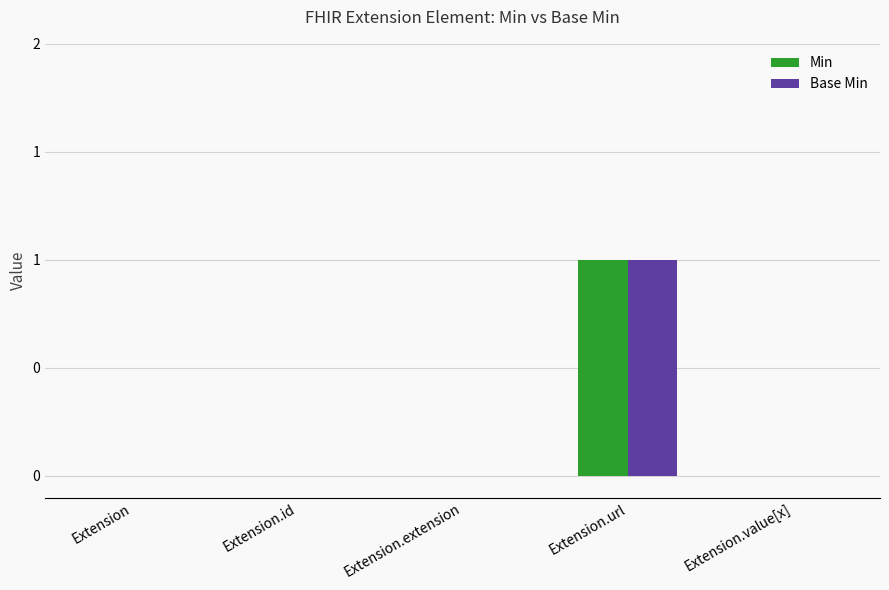

What are all the series names shown in the legend?

Min, Base Min